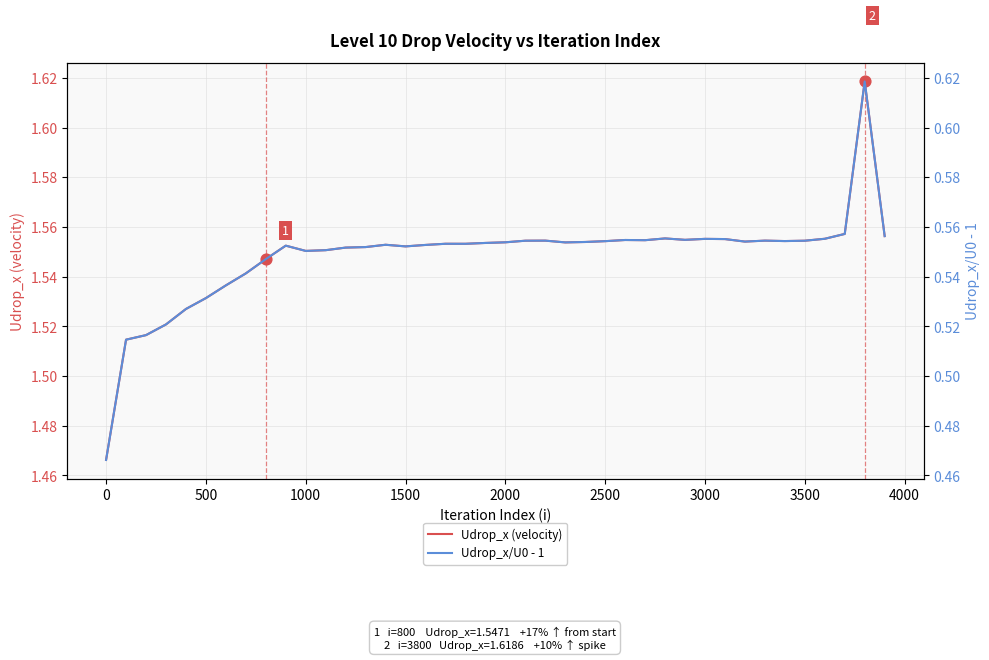

Which series reaches the maximum Y coordinate?

Udrop_x (velocity)